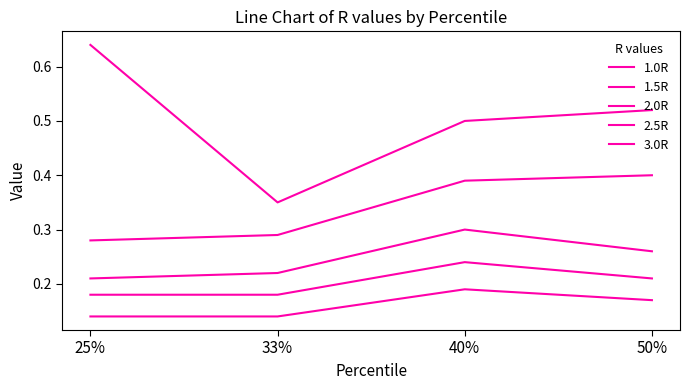

Which series changed the most between 33% and 50%?

1.0R